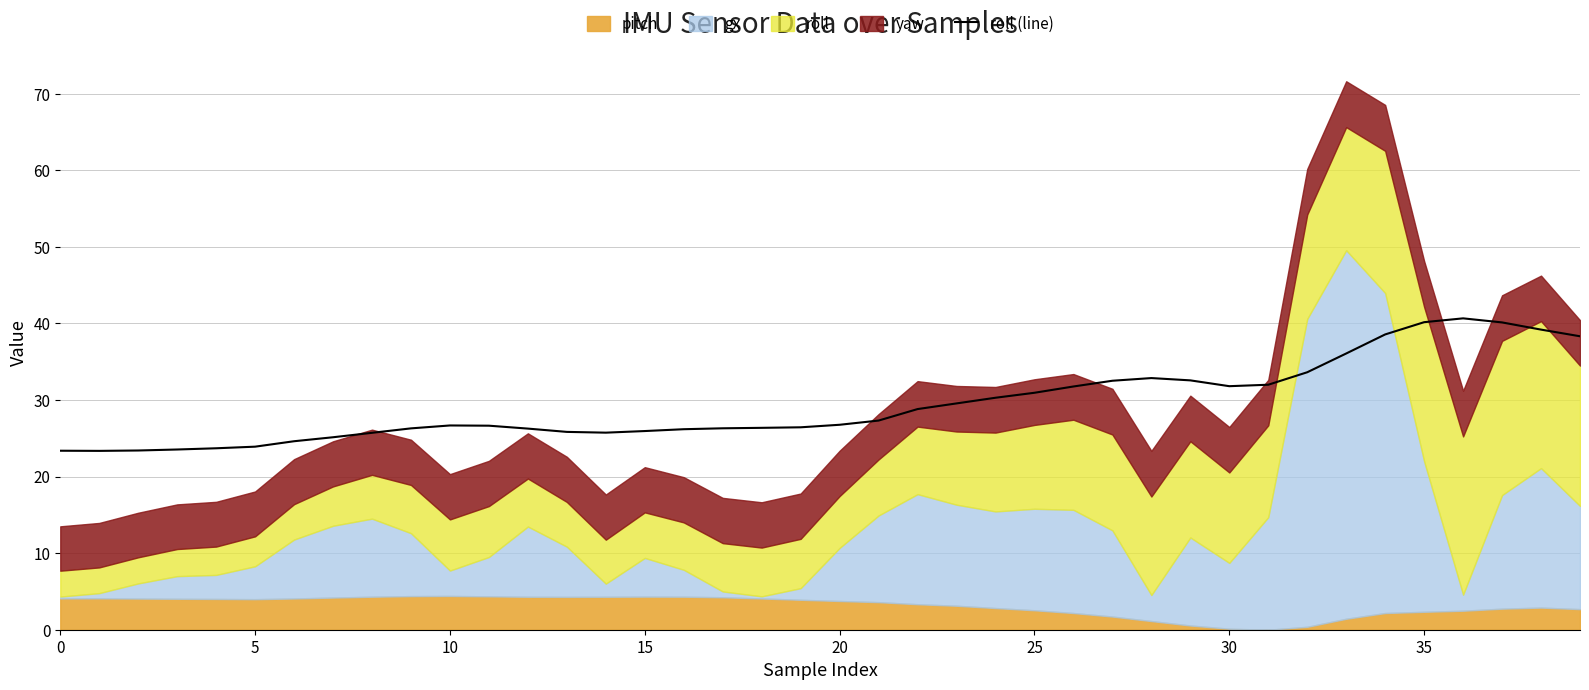

What is the highest value of the roll (line) series?

40.7